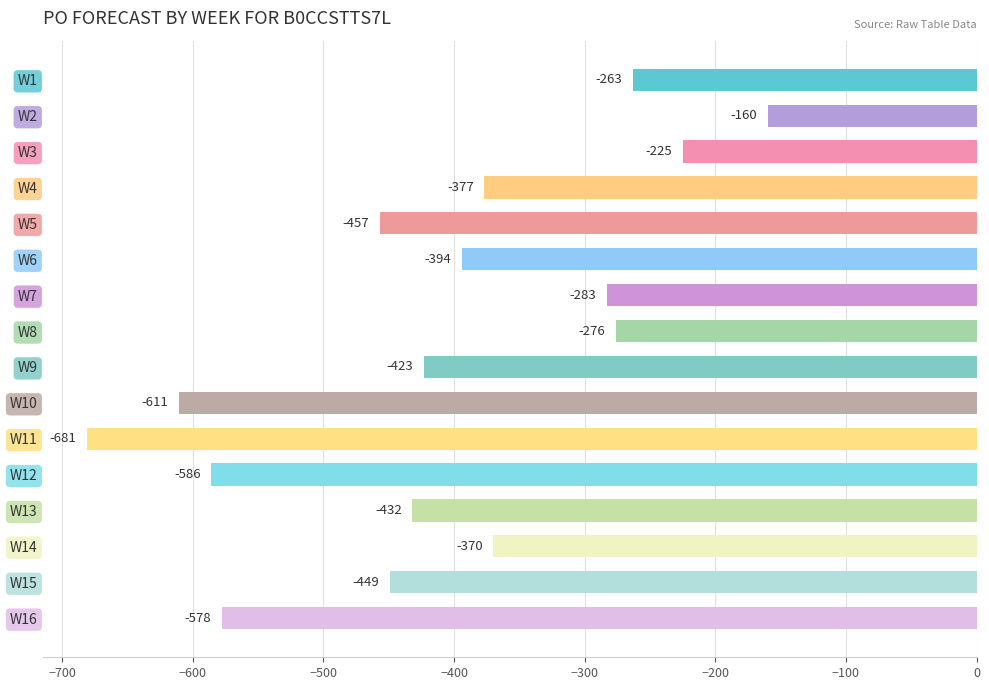

How many bars are there in total?

16